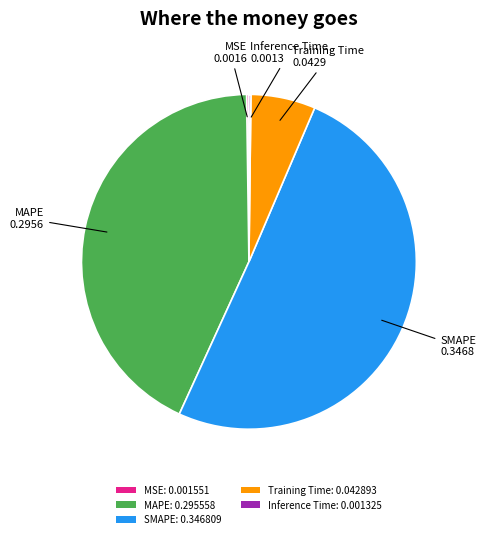

Between Training Time: 0.042893 and SMAPE: 0.346809, which is larger?

SMAPE: 0.346809